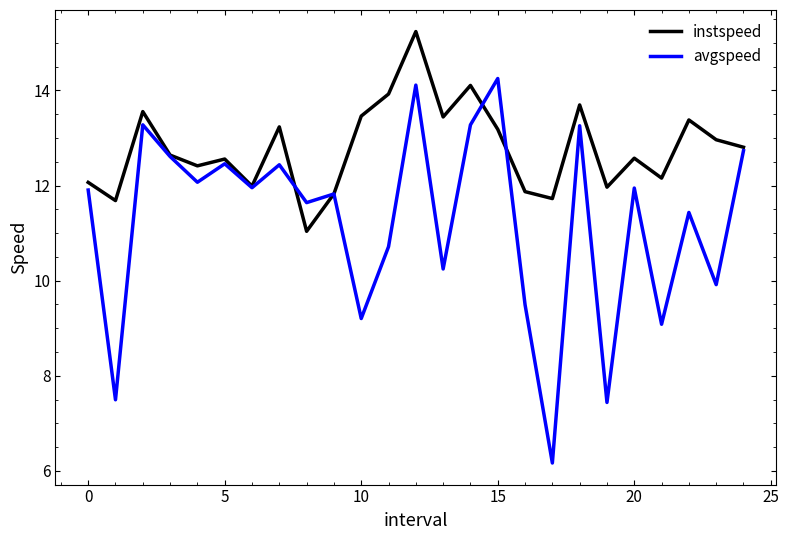

Which series has the largest total across all categories?

instspeed